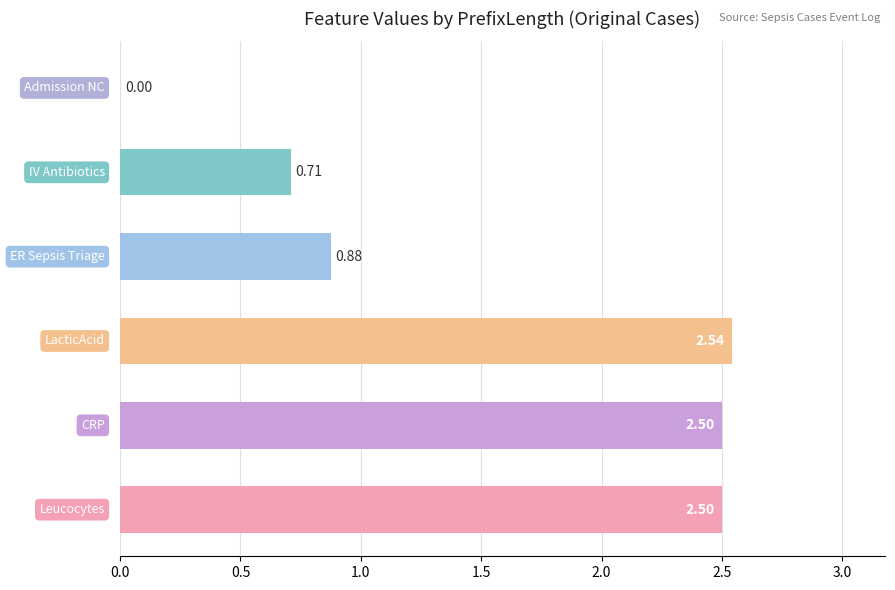

Are the bars horizontal?

Yes